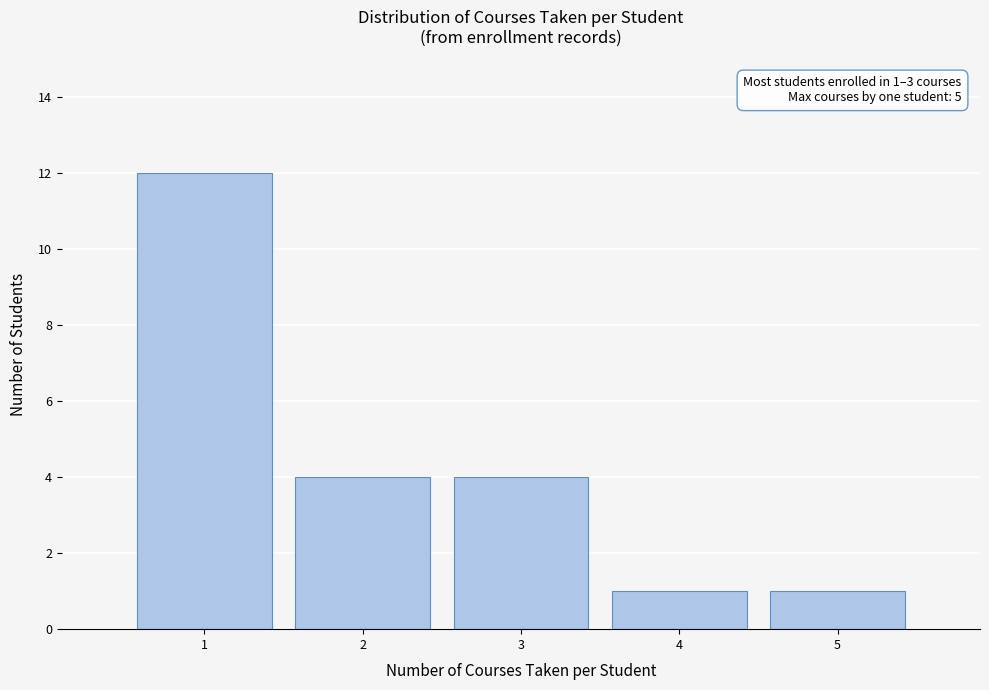

Which range on the x-axis has the tallest bar?

0.5 to 1.5